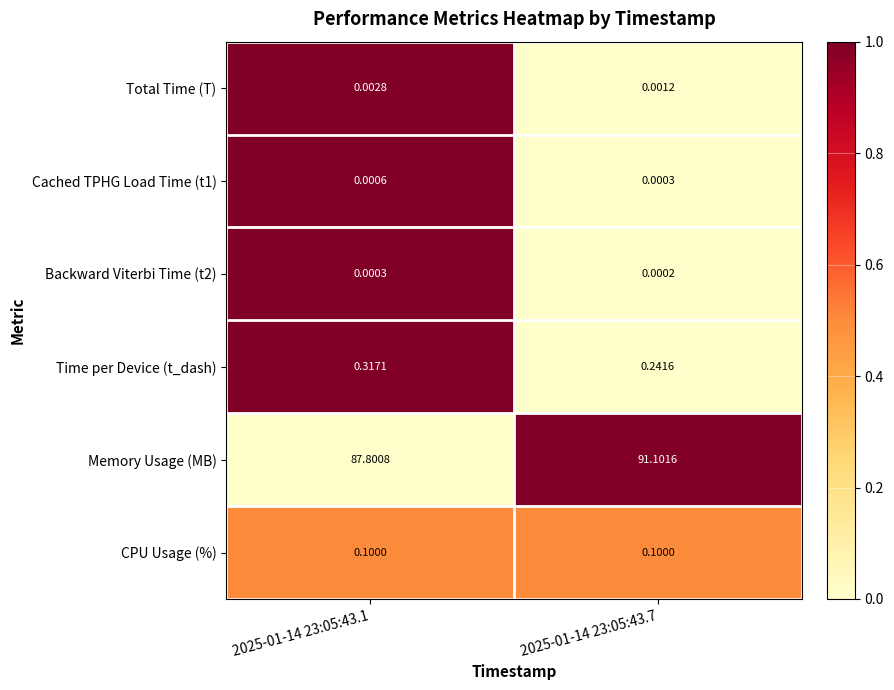

At which category is the sum across all series the highest?

2025-01-14 23:05:43.7